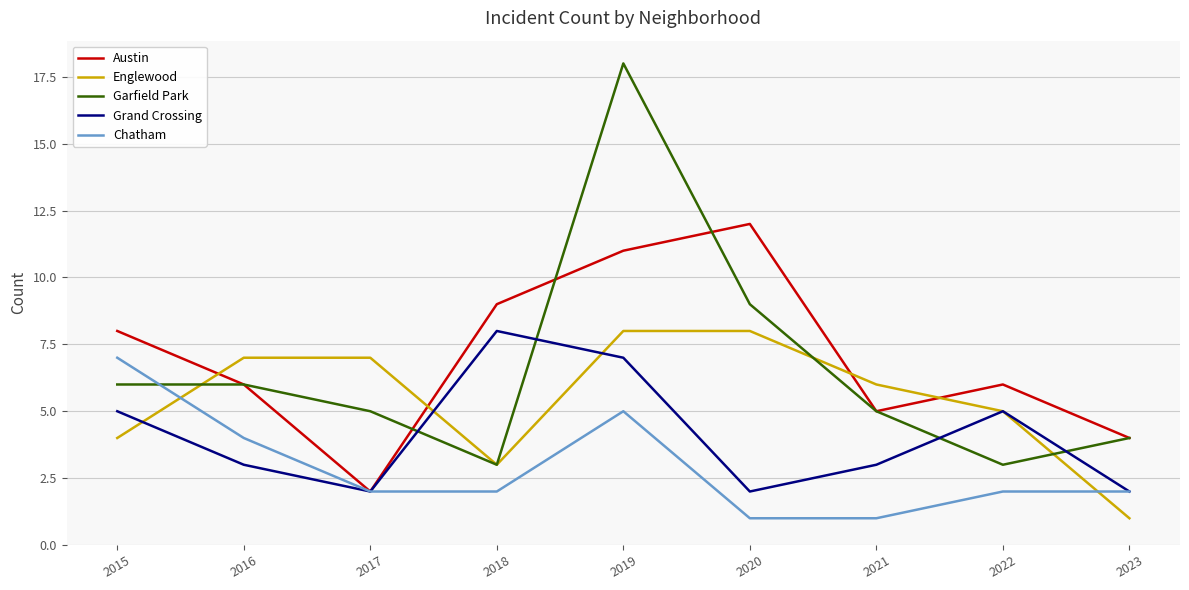

The value of Chatham at 2023 is 1. True or false?

False